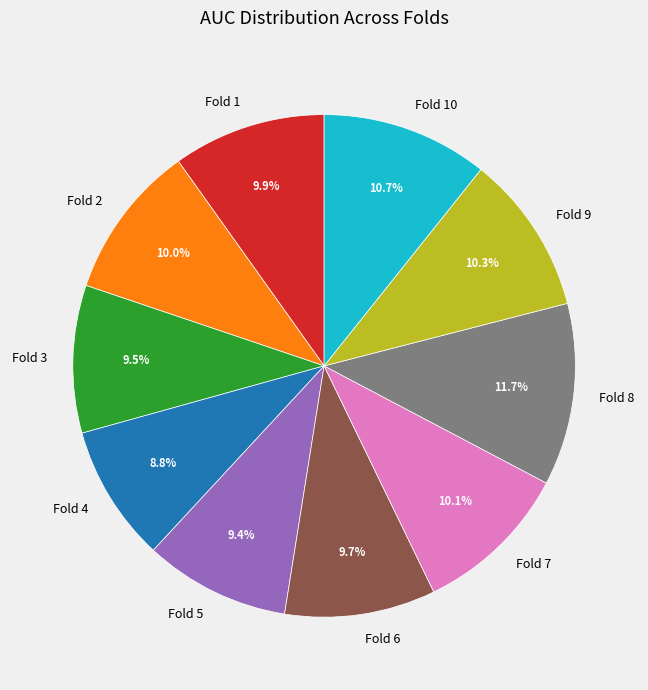

To the nearest percent, what is the average slice percentage?

10%